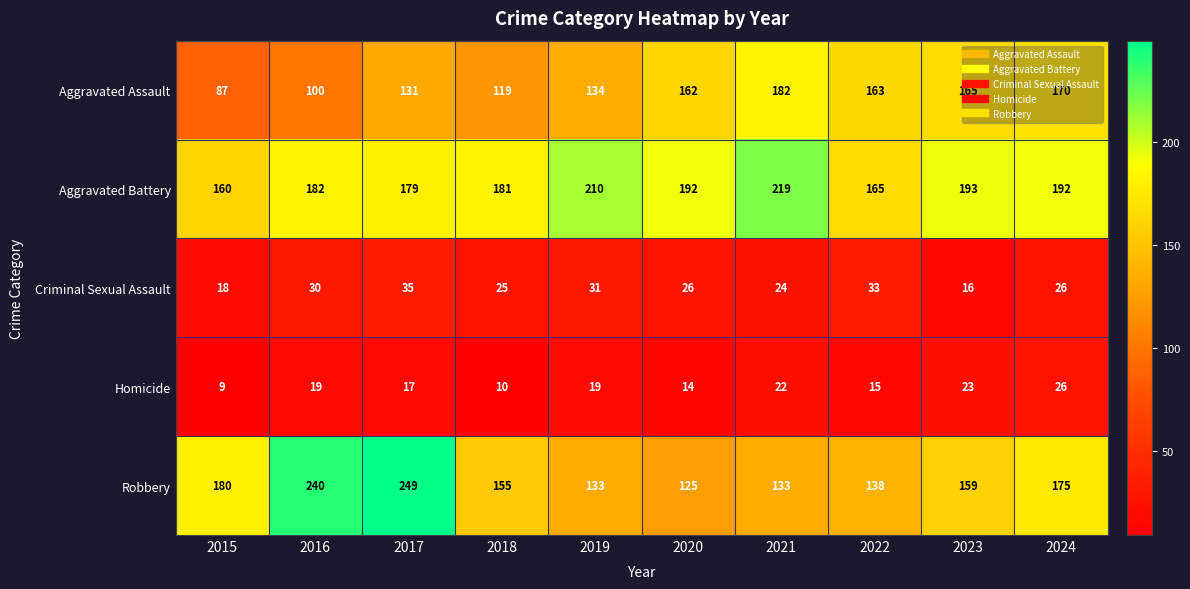

How many data points does each series have?

10